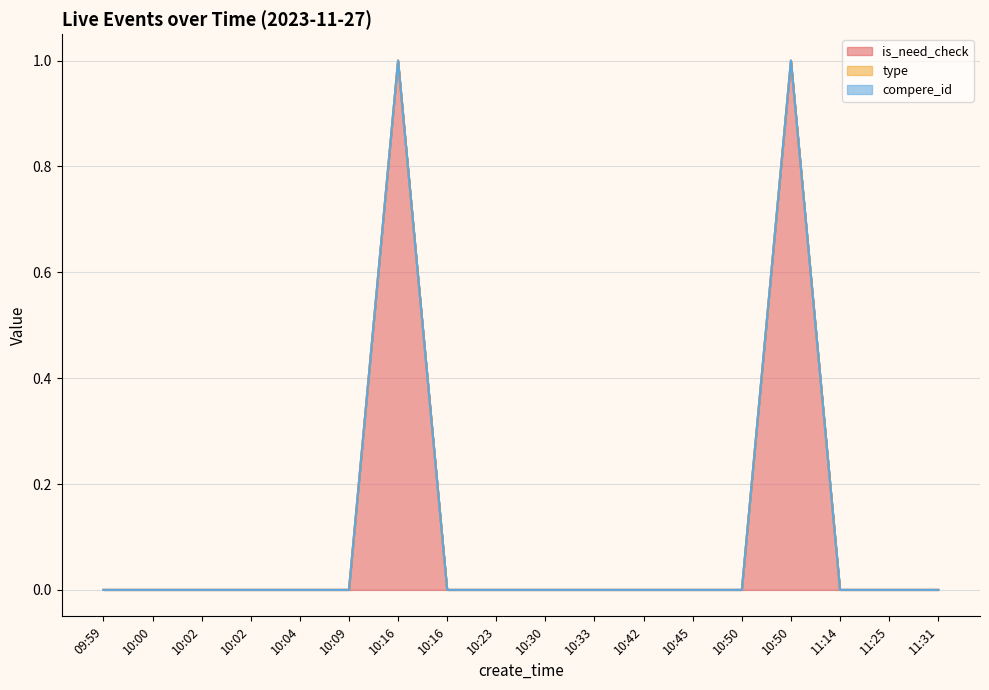

True or false: type and is_need_check cross at least once.

False